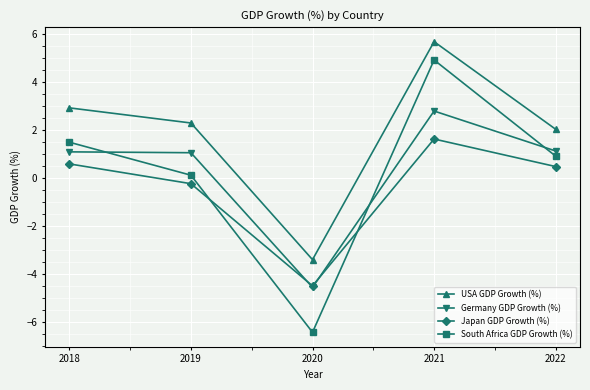

At which label does Germany GDP Growth (%) first exceed 1?

2018